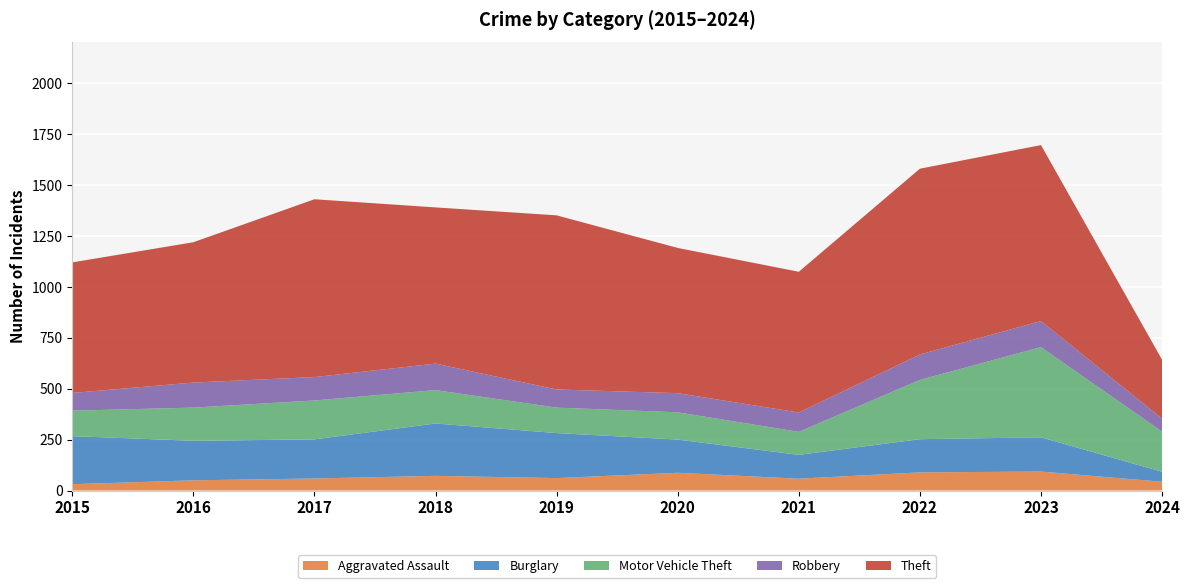

Reading left to right, extract all data points from this chart.

Aggravated Assault: 2015=31	2016=50	2017=59	2018=72	2019=61	2020=87	2021=58	2022=89	2023=93	2024=43
Burglary: 2015=236	2016=194	2017=192	2018=257	2019=221	2020=163	2021=117	2022=163	2023=168	2024=49
Motor Vehicle Theft: 2015=125	2016=163	2017=191	2018=164	2019=125	2020=134	2021=113	2022=291	2023=443	2024=197
Robbery: 2015=87	2016=123	2017=115	2018=130	2019=89	2020=94	2021=95	2022=125	2023=128	2024=64
Theft: 2015=641	2016=689	2017=873	2018=767	2019=855	2020=713	2021=691	2022=912	2023=864	2024=289